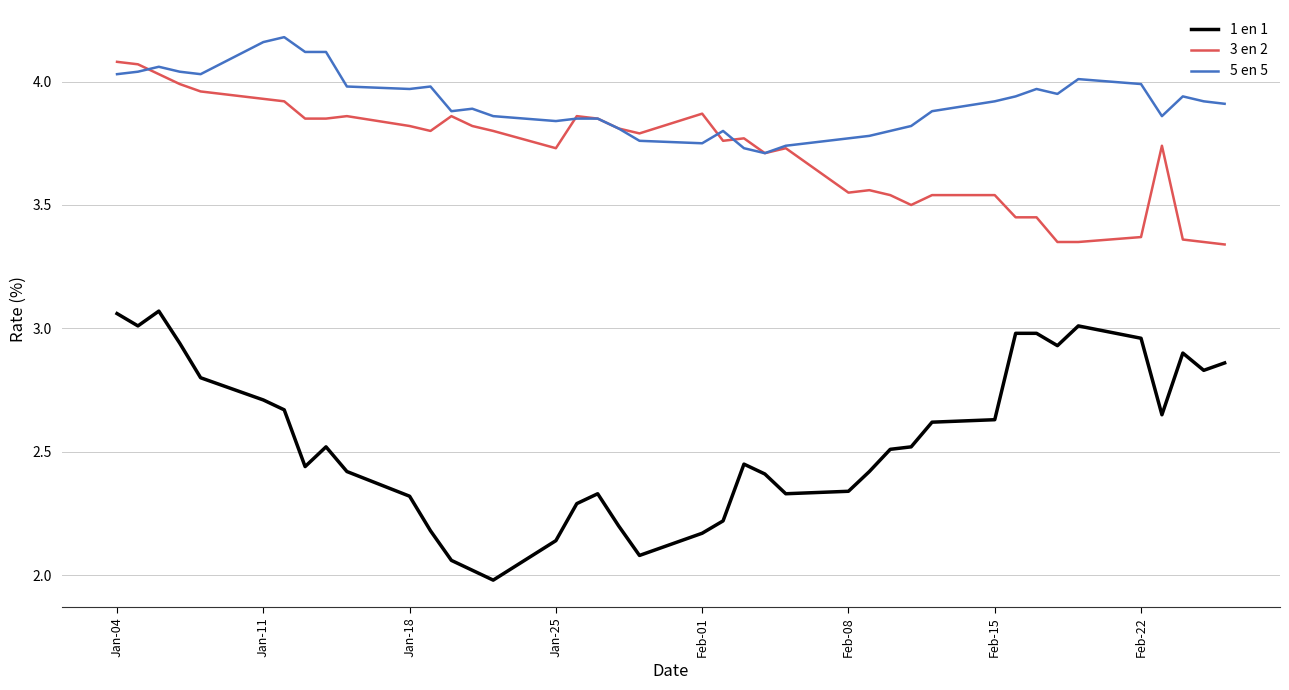

True or false: 5 en 5 and 1 en 1 intersect in this chart.

False